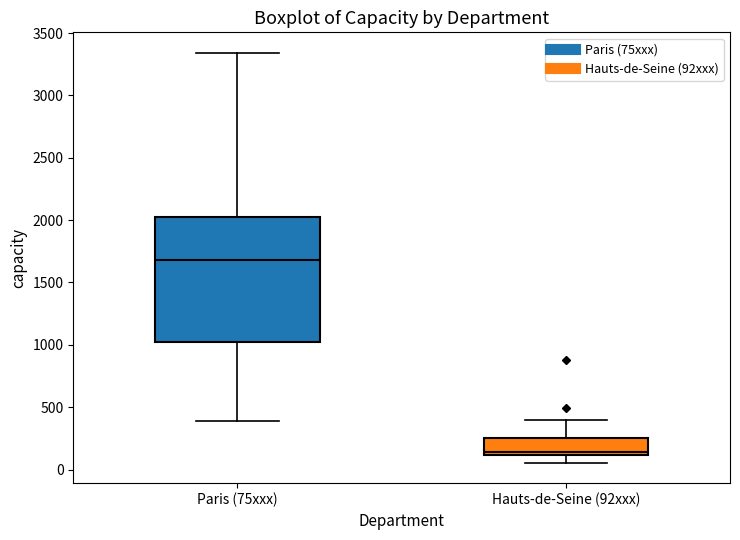

Where does the lower whisker of the box for Hauts-de-Seine (92xxx) end on the y-axis? The values are not printed on the chart, so give them approximately, as read against the axis.

50